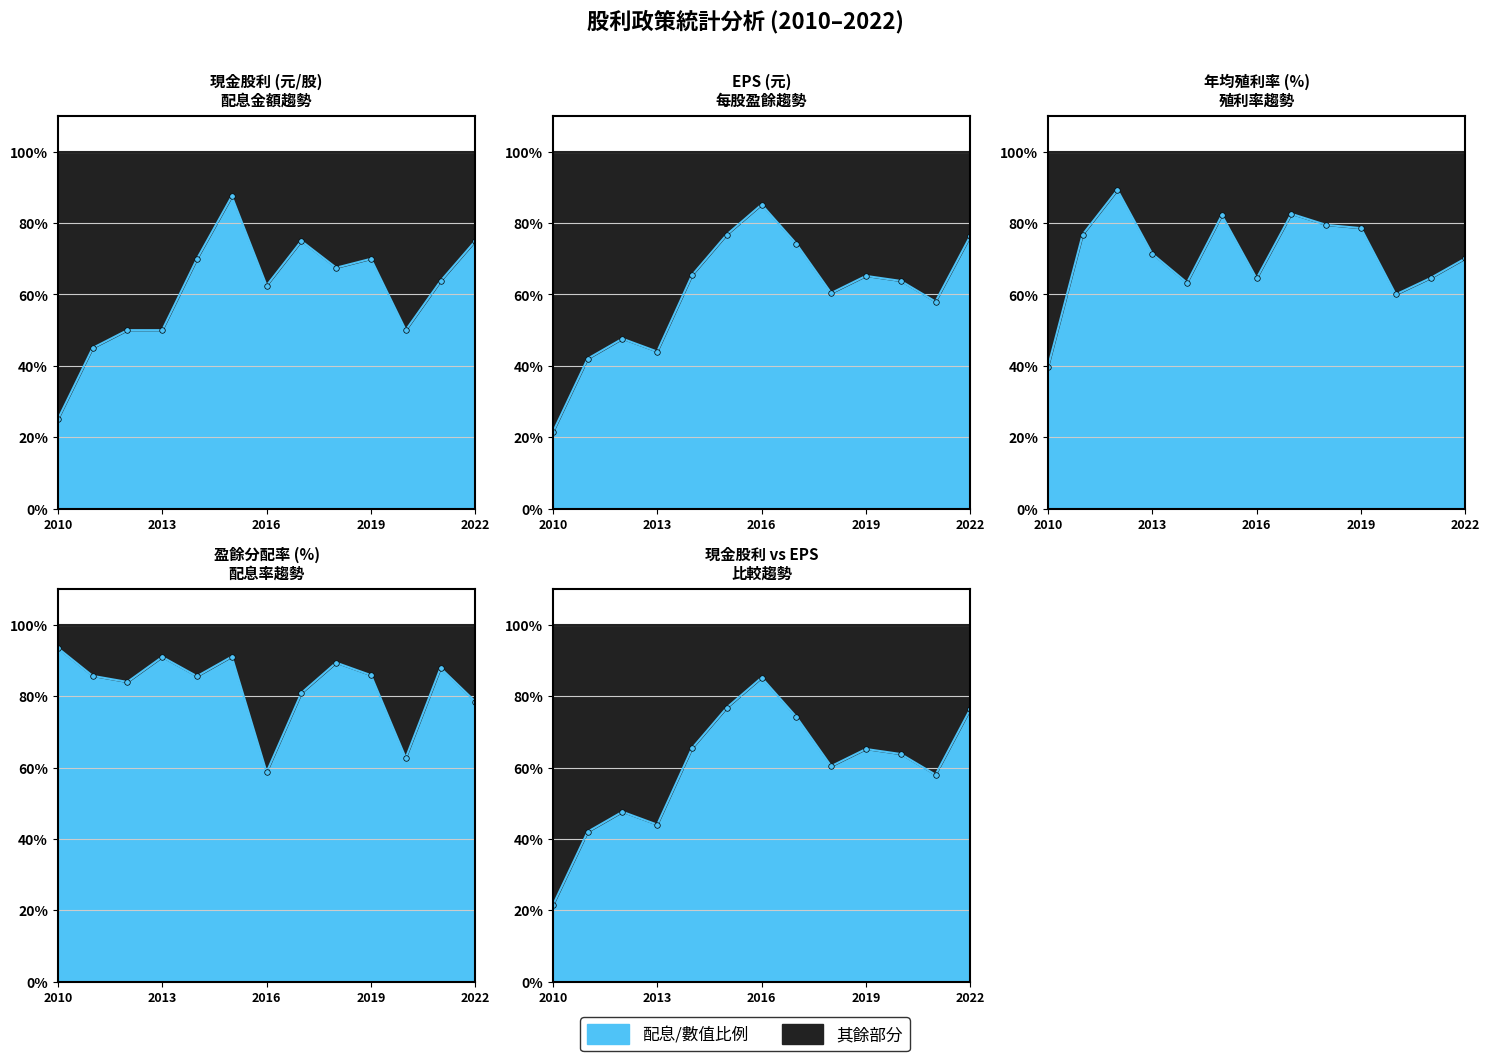

How many lines are shown in the chart?

5